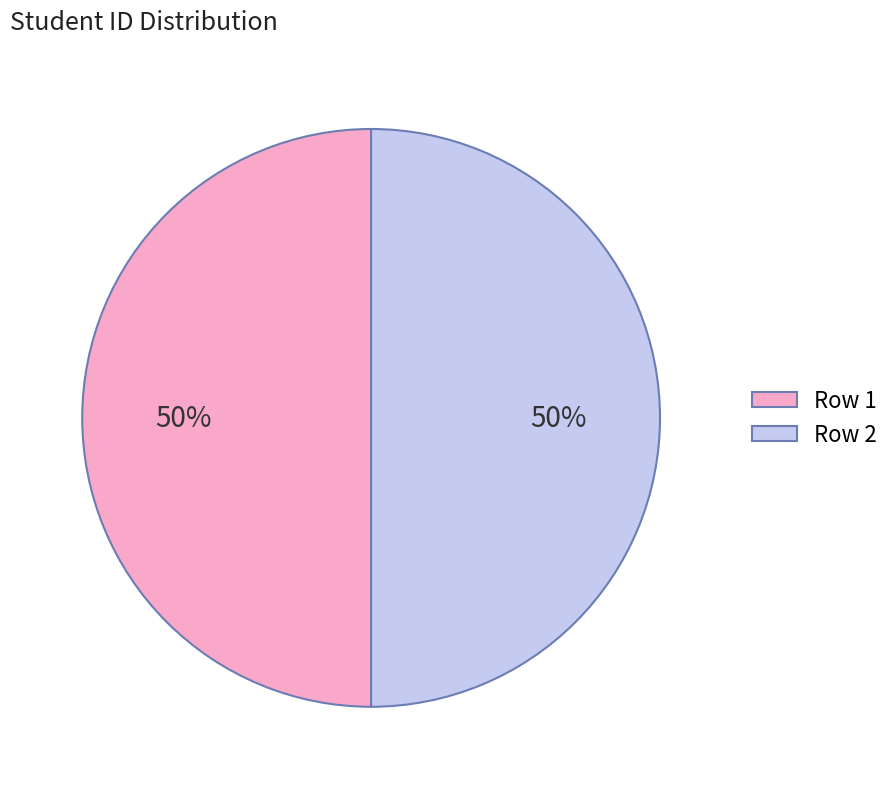

To the nearest percent, what is the combined percentage of Row 2 and Row 1?

100%